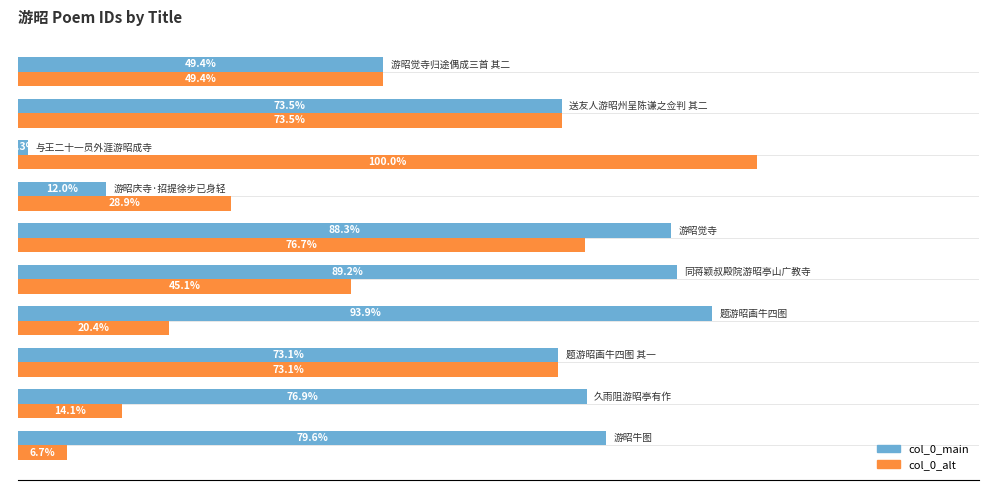

Which series has the largest range (max minus min)?

col_0_alt